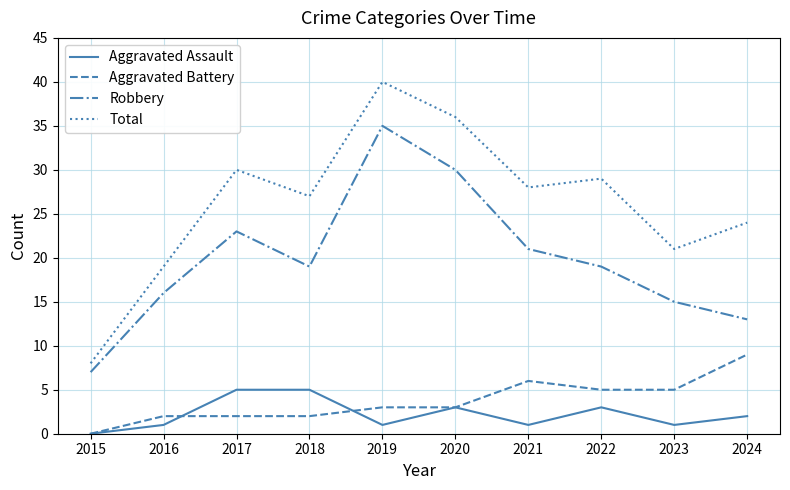

Which series has the largest range (max minus min)?

Total